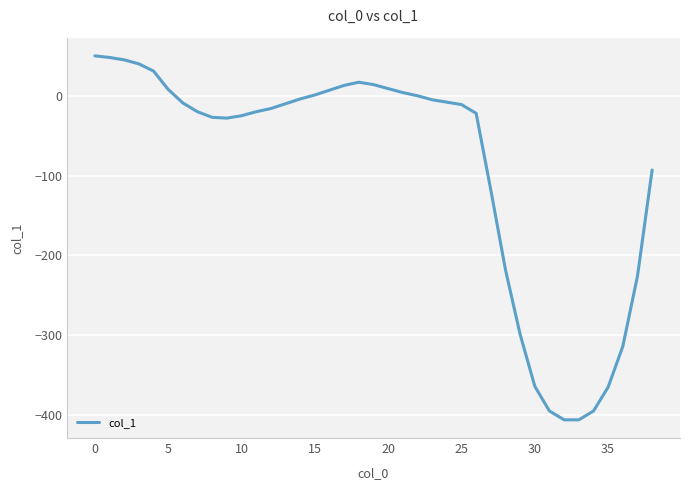

What is the difference between the maximum and minimum values?

456